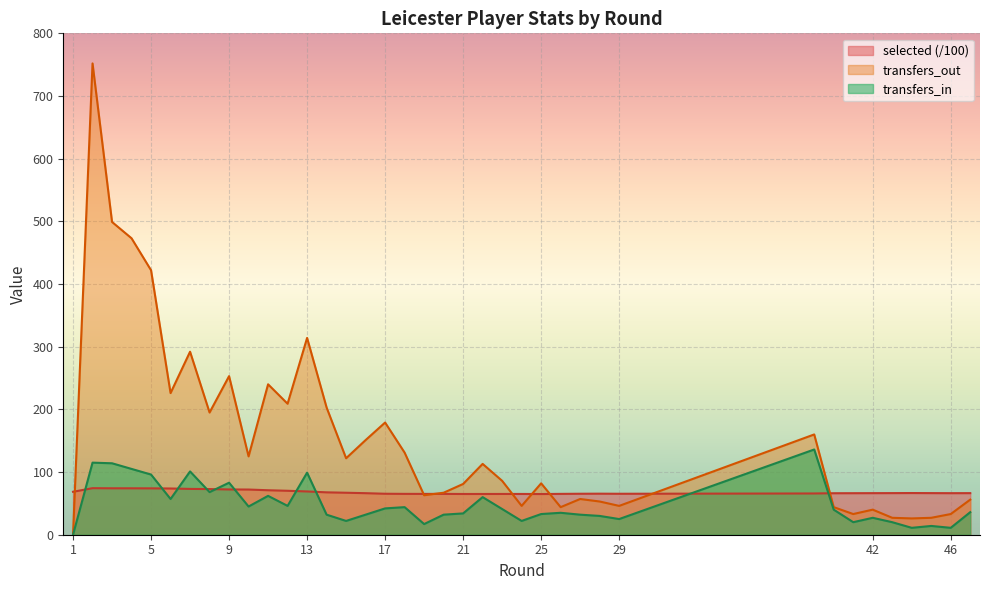

What is the value of the selected point at the 12th from the left?

70.1